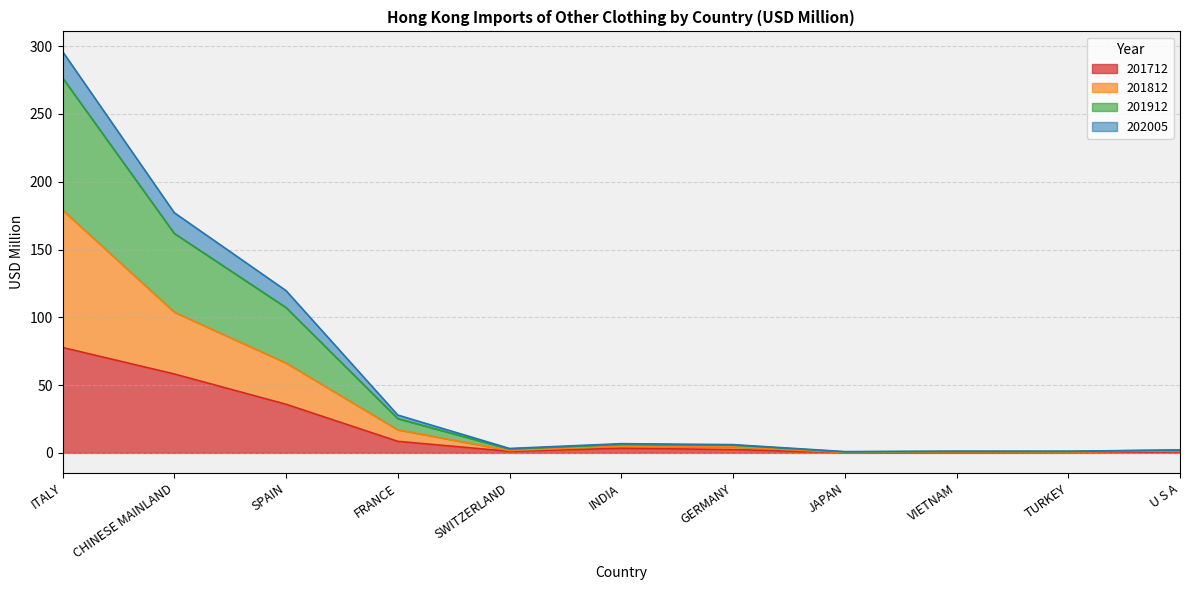

Is it true that 201712 equals 8.5 at FRANCE?

True